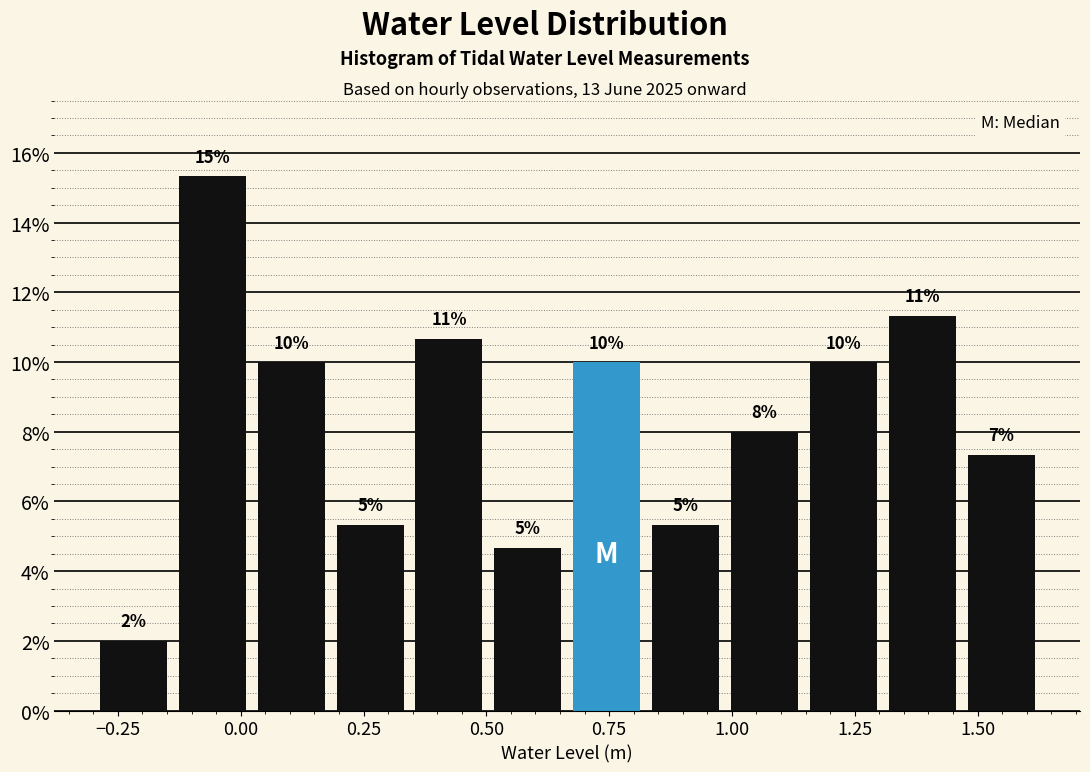

Around what value on the x-axis is the tallest bar? Give the approximate position of its centre, as read against the axis.

-0.05